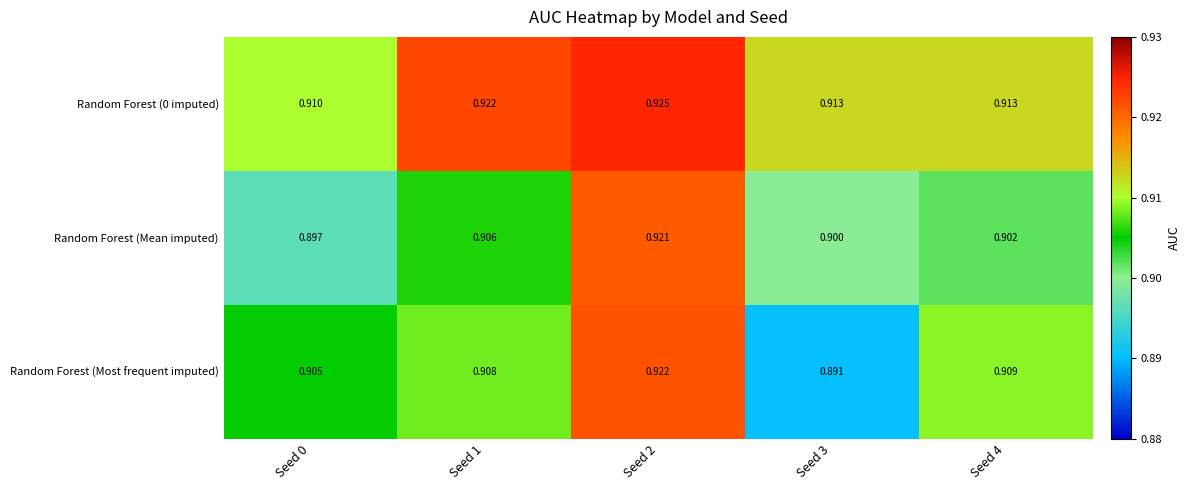

Which series has the widest spread of values?

Random Forest (Most frequent imputed)